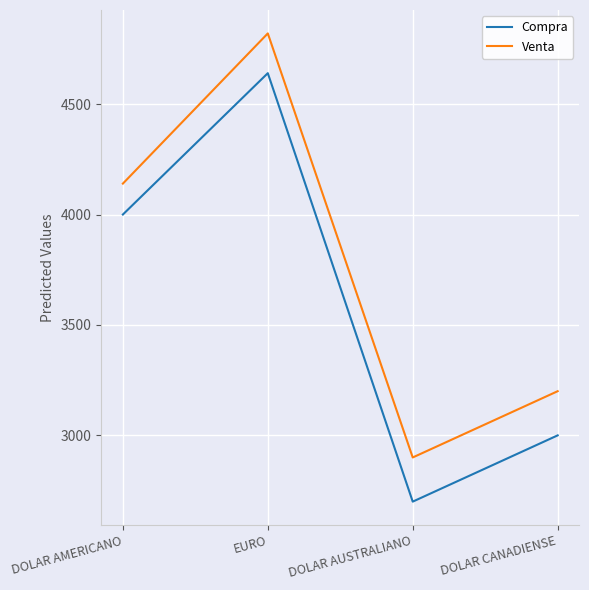

The value of Compra at DOLAR CANADIENSE is 4039. True or false?

False